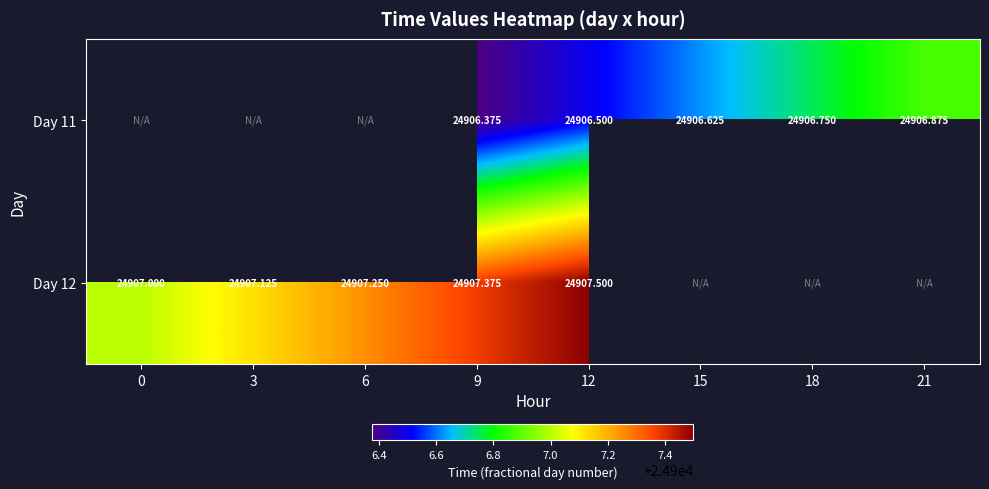

Is the value of Day 11 at 21 greater than the value of Day 12 at 3?

No